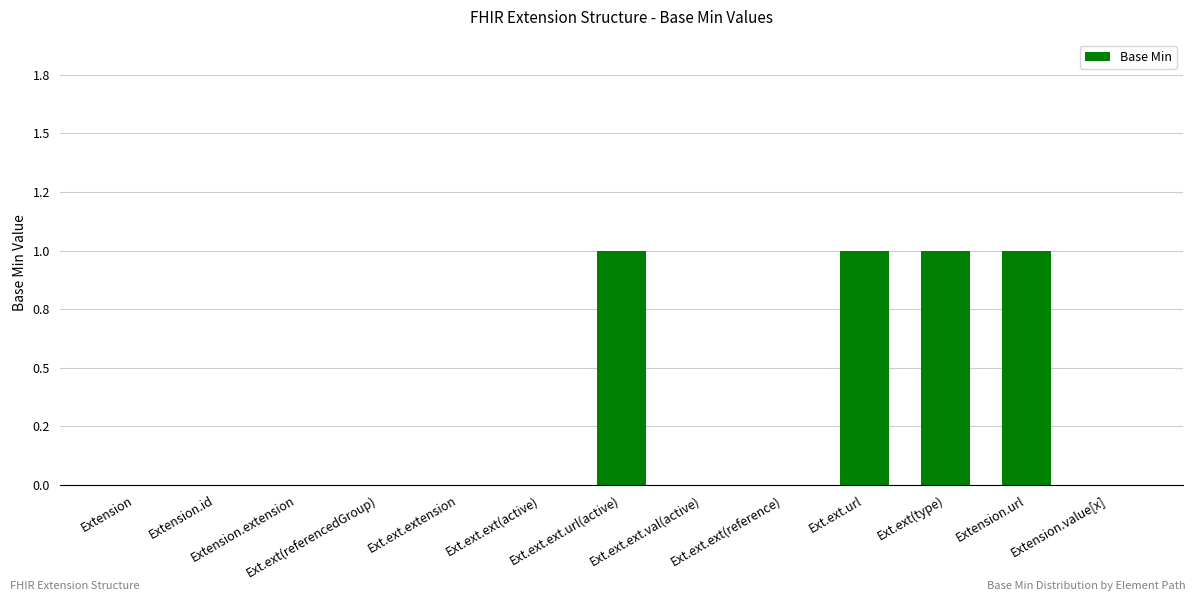

The value at Extension is 0. True or false?

True